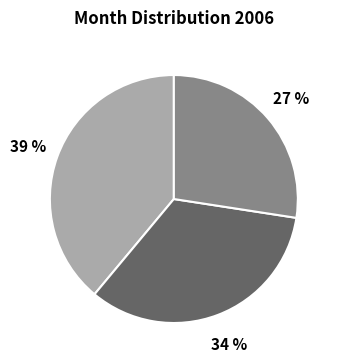

To the nearest percent, what is the difference between the largest and smallest slice percentages?

12%